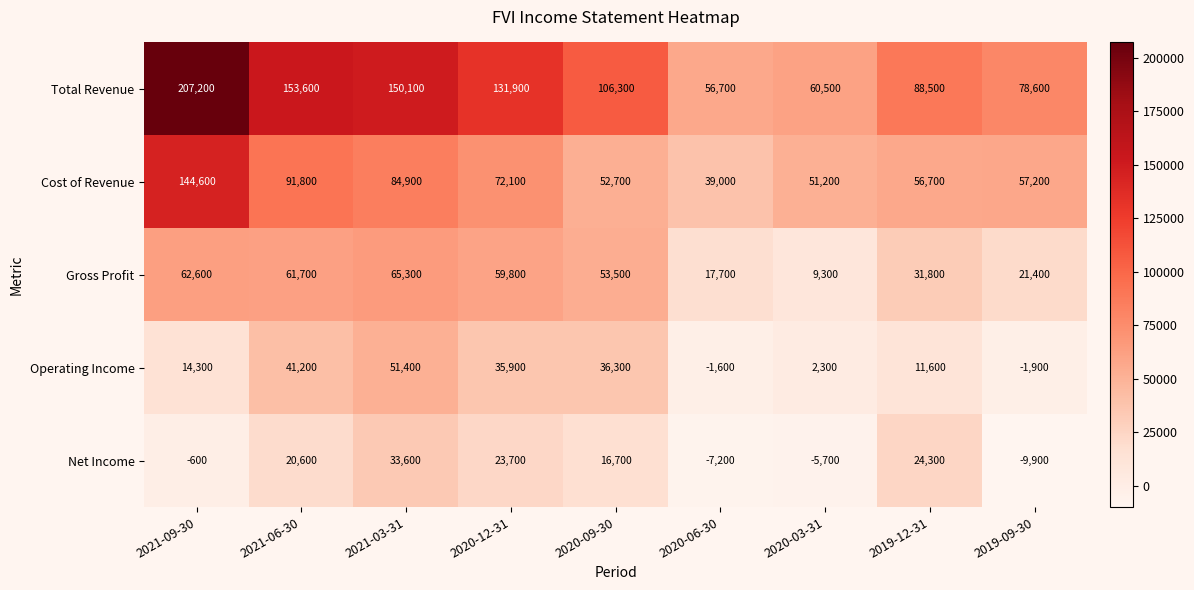

What is the sum of all Total Revenue values?

1033400